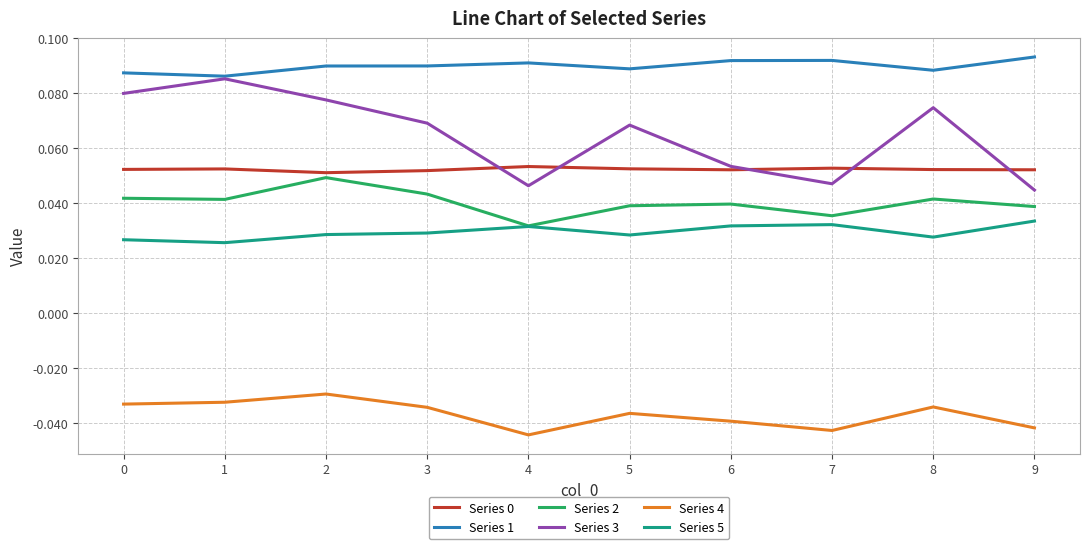

The Series 2 series shows 0.1 at 5. True or false?

False